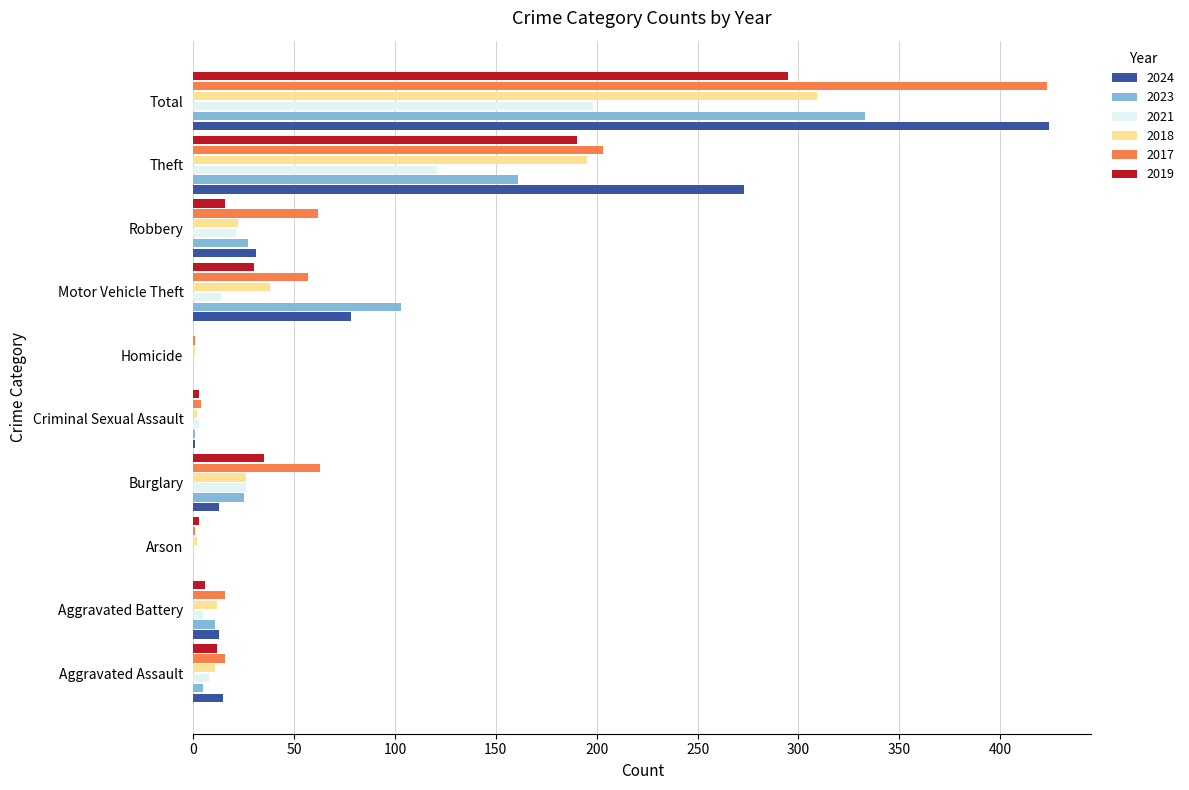

Where is 2024 nearest to the value 212?

Theft